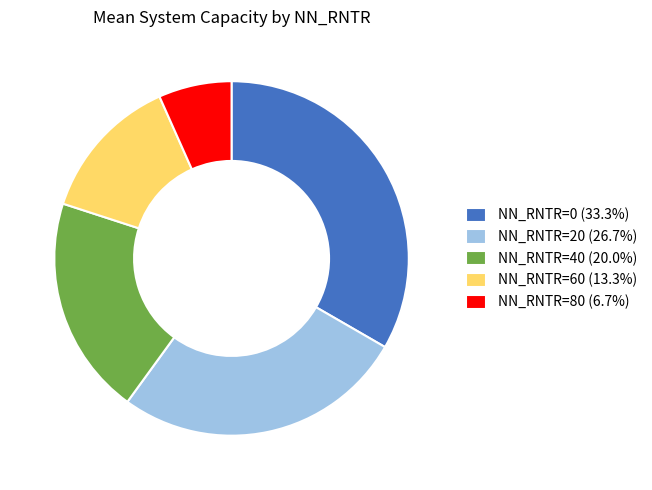

Does any single category account for the majority?

No